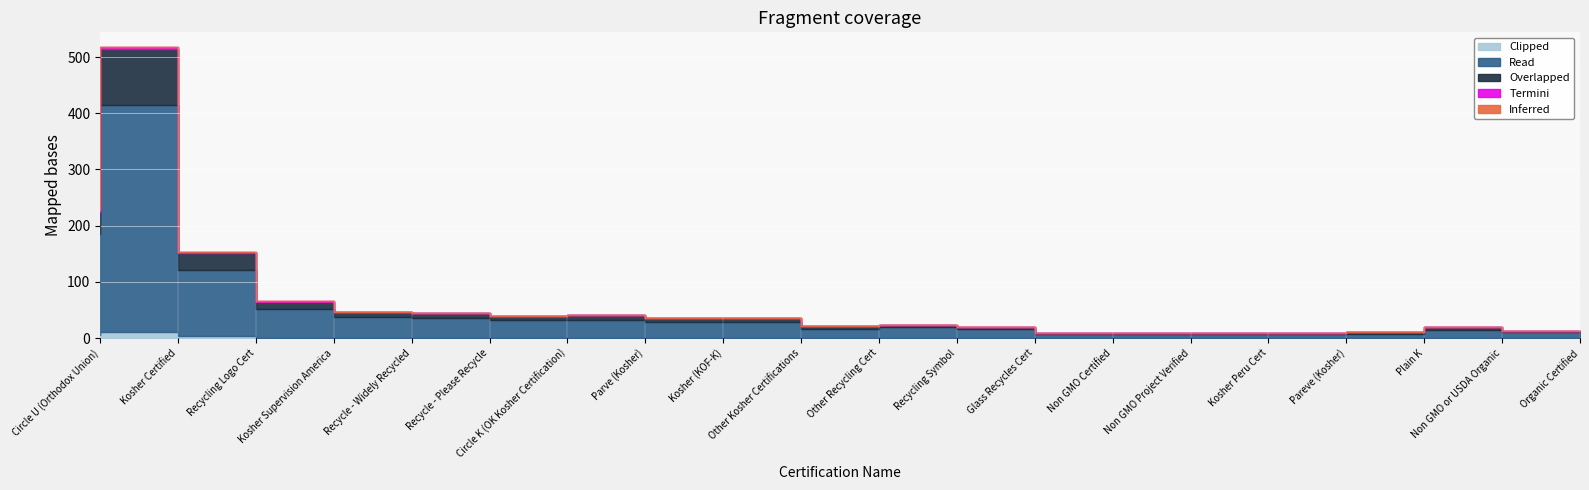

True or false: Read and Termini cross at least once.

False